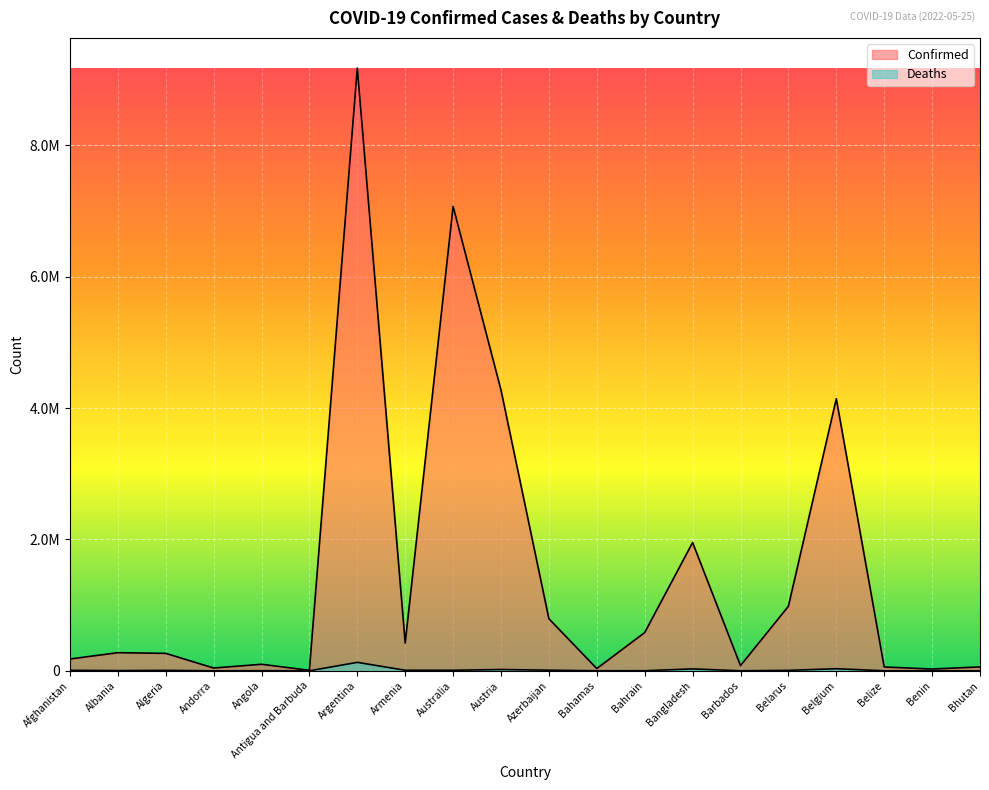

True or false: Confirmed and Deaths cross at least once.

False